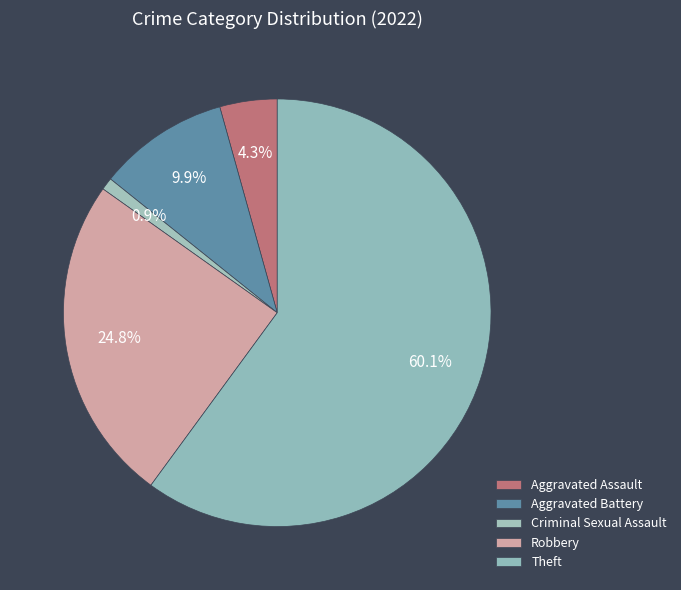

The Aggravated Battery slice represents 10% of the pie. True or false?

True